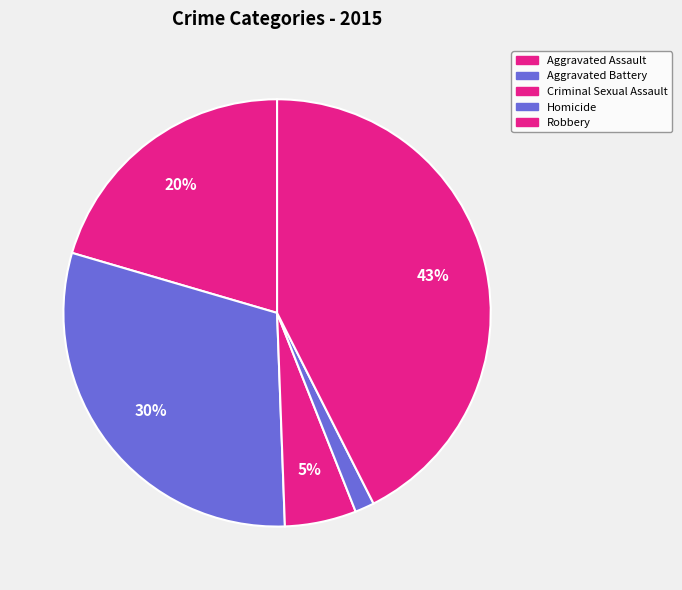

Which category has the biggest portion of the pie?

Robbery